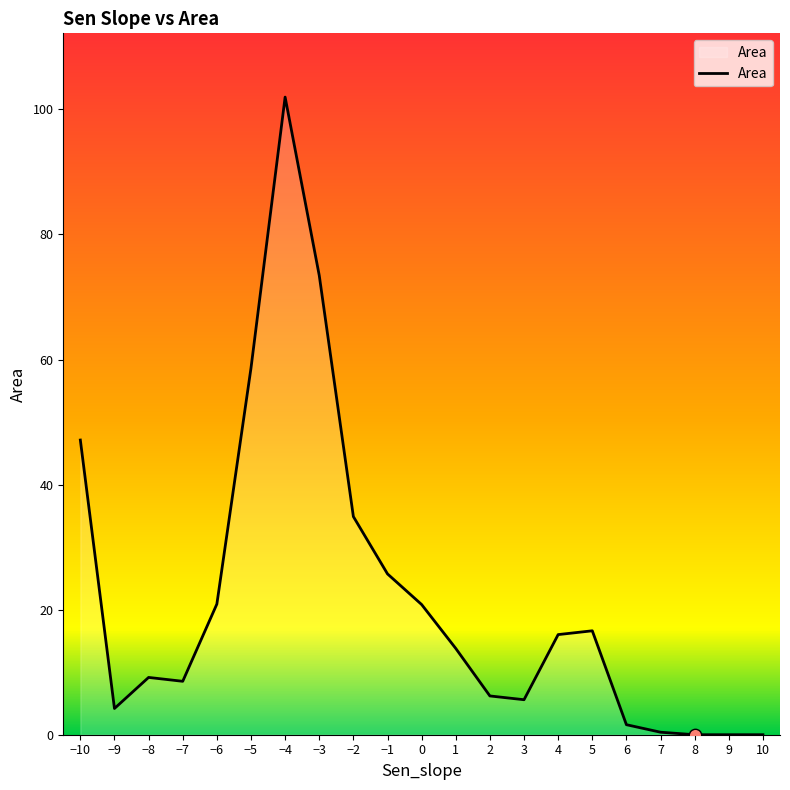

What is the change in value from 3 to 4?

+10.4